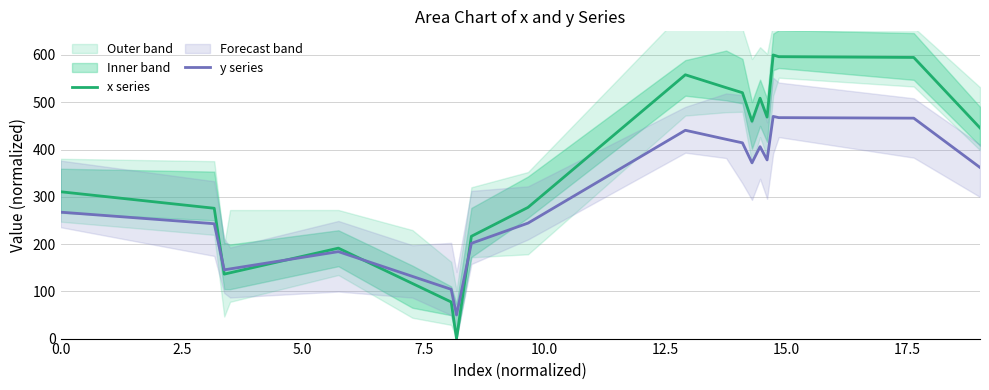

After their last crossing, which series has the higher values: y series or x series?

x series